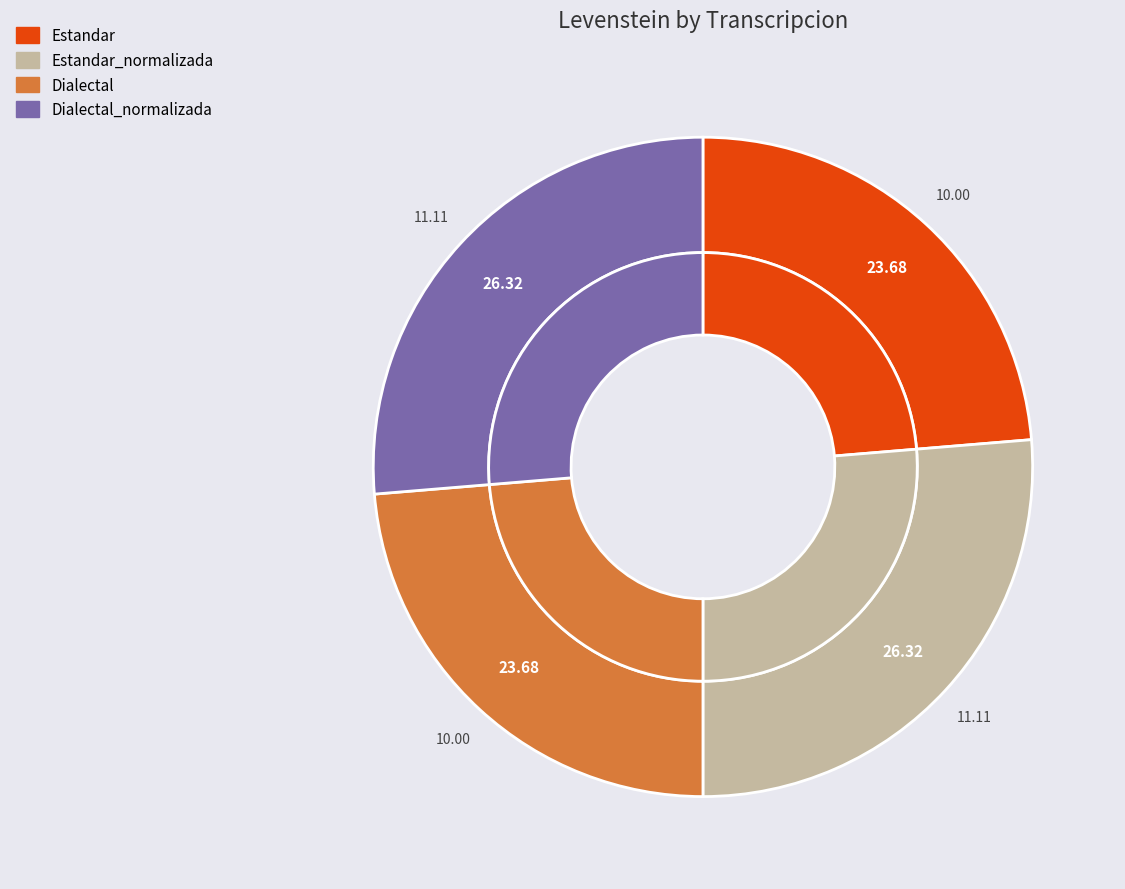

Which has a higher value, Estandar or Estandar_normalizada?

Estandar_normalizada